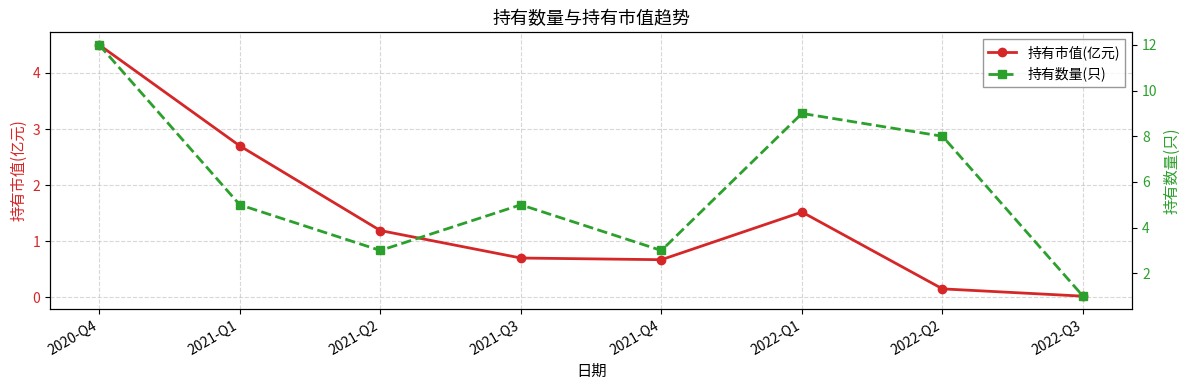

Reading right to left, what are all the values shown in this chart?

持有市值(亿元): 2022-Q3=0.0	2022-Q2=0.1	2022-Q1=1.5	2021-Q4=0.7	2021-Q3=0.7	2021-Q2=1.2	2021-Q1=2.7	2020-Q4=4.5
持有数量(只): 2022-Q3=1.0	2022-Q2=8.0	2022-Q1=9.0	2021-Q4=3.0	2021-Q3=5.0	2021-Q2=3.0	2021-Q1=5.0	2020-Q4=12.0